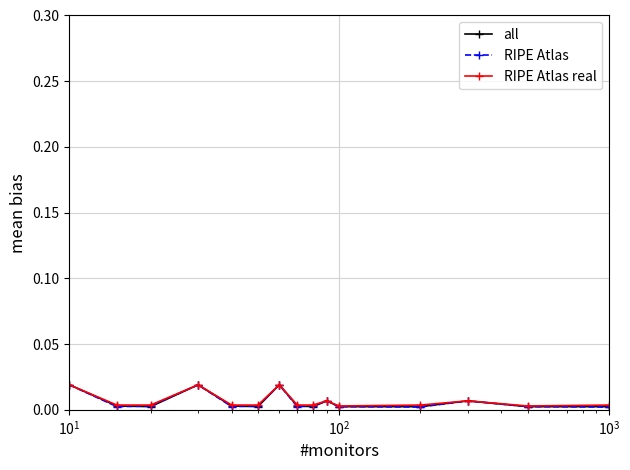

How many distinct data groups are displayed?

3